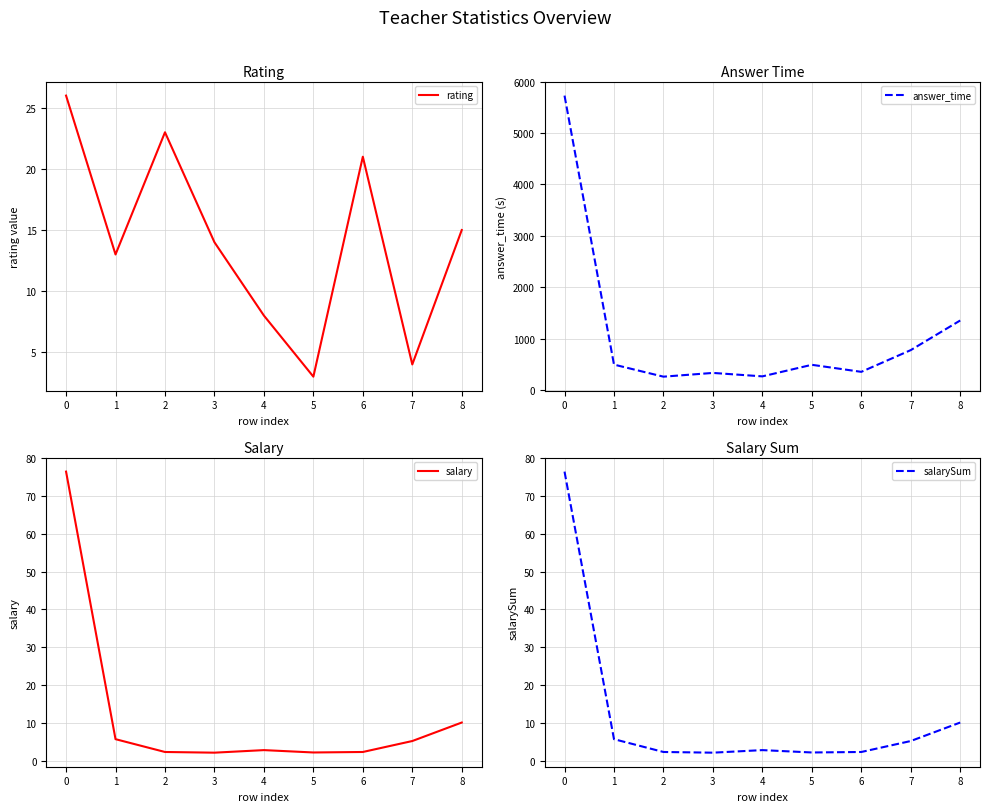

True or false: rating has a value of 13 at 1.

True